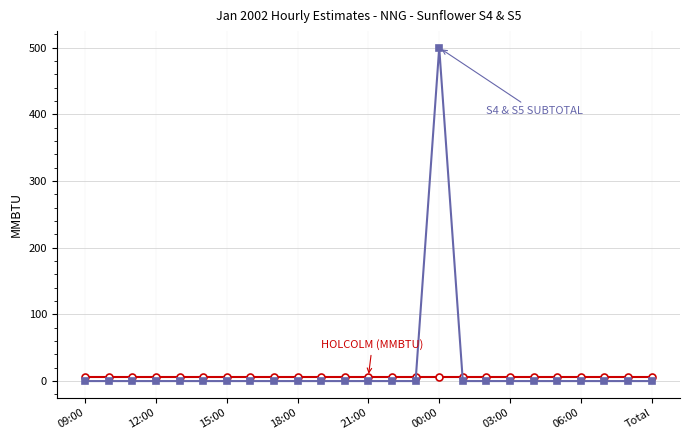

What is the greatest value displayed?

500.0